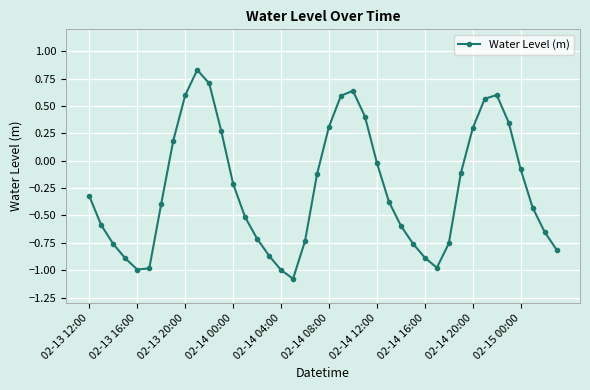

What is the difference between the second highest and minimum values?

1.8